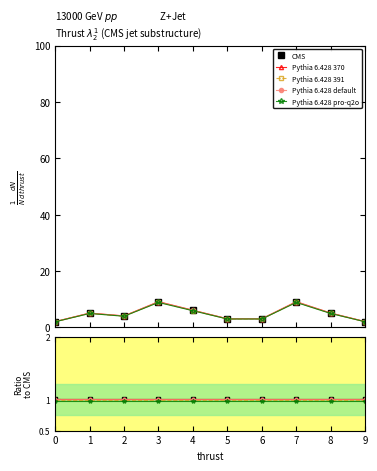

The Pythia 6.428 default series shows 0.3 at 8. True or false?

False